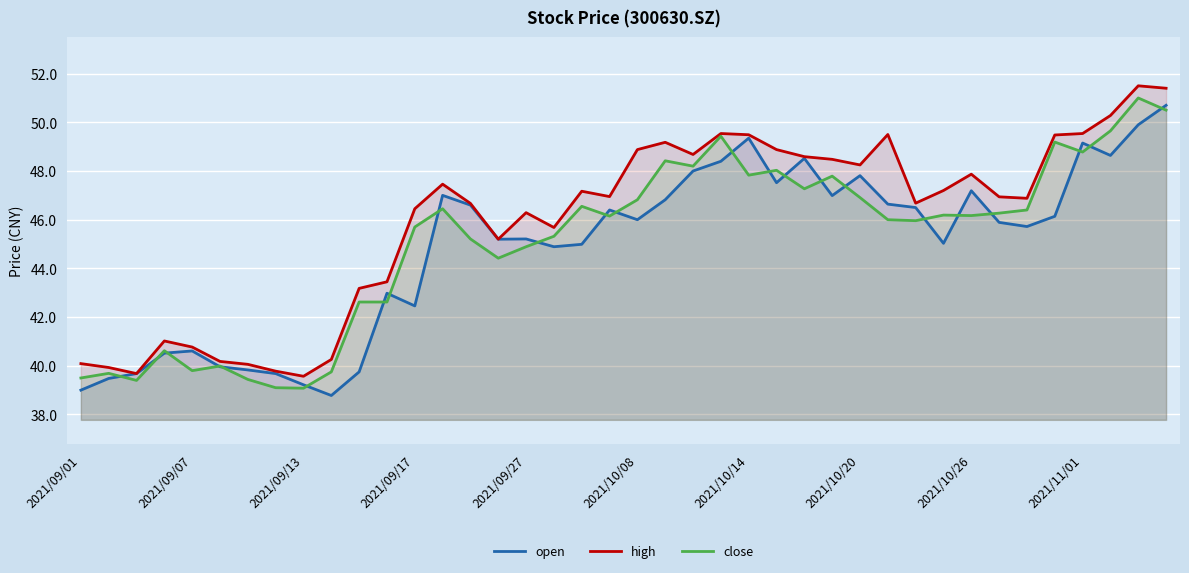

At which category is the sum across all series the highest?

39